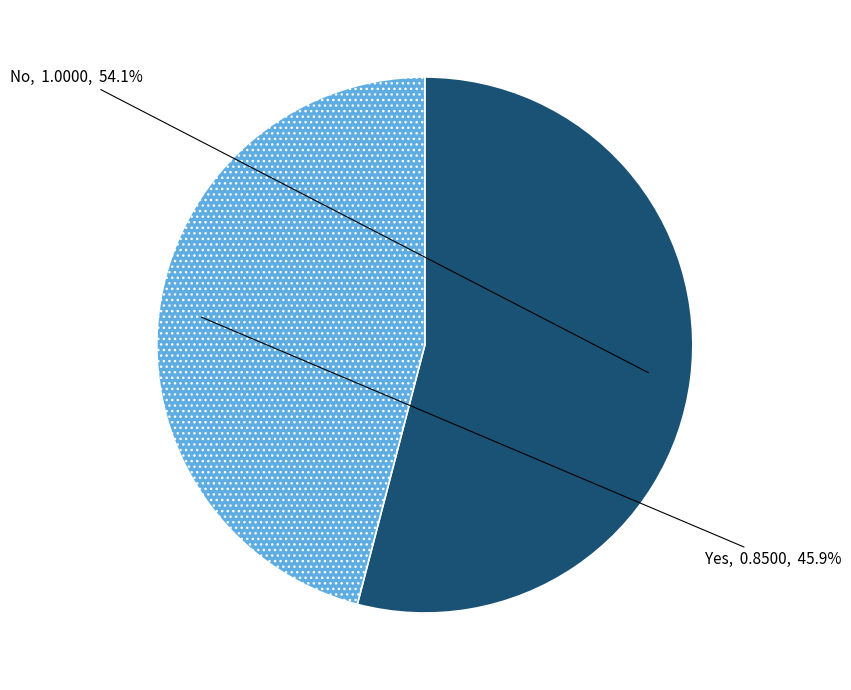

Which has a higher value, Yes or No?

No